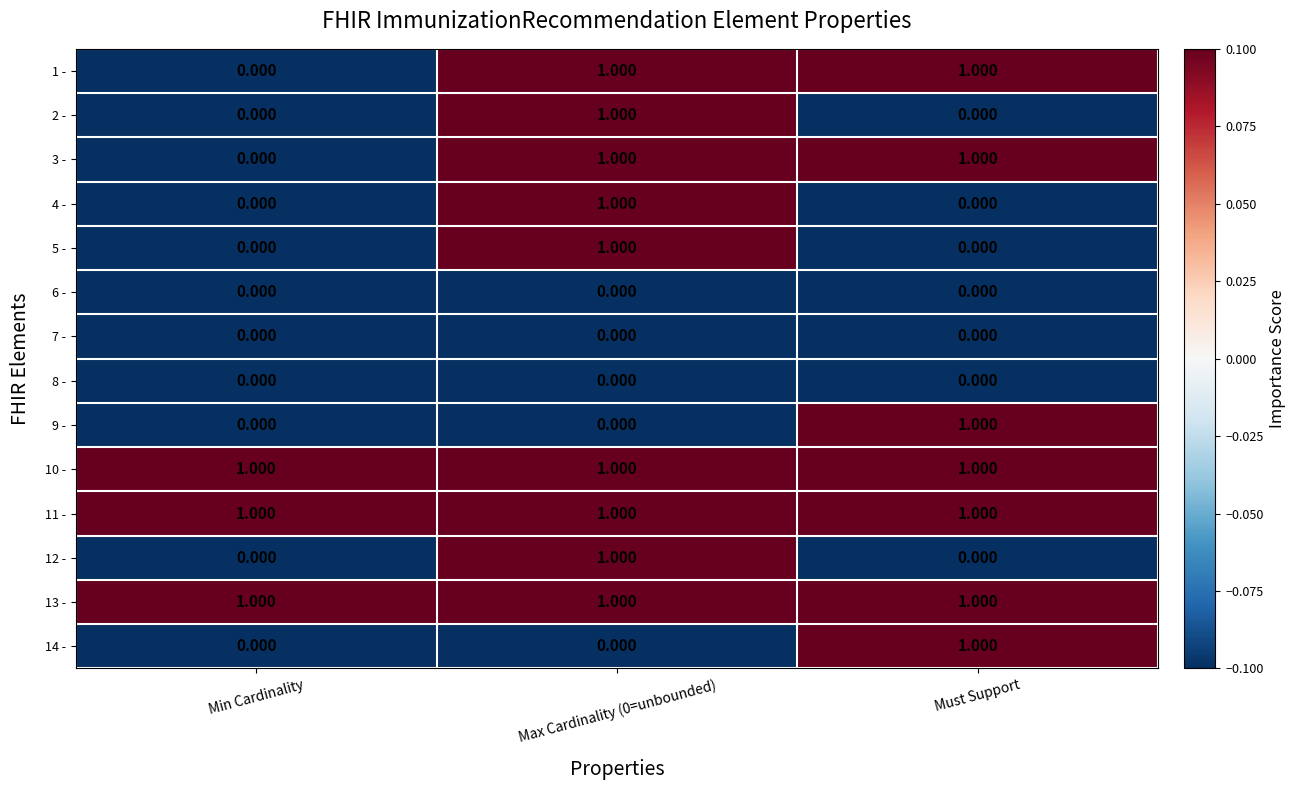

Which category has the highest value across all series?

Max Cardinality (0=unbounded)